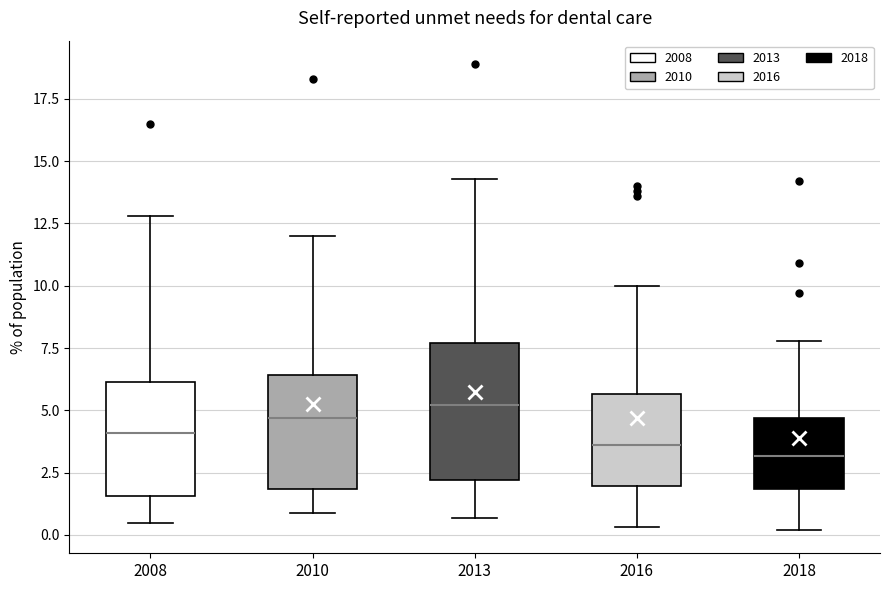

Which box is the tallest, from its lower edge to its upper edge?

2013